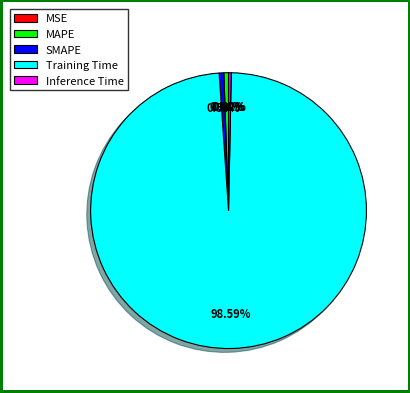

What is the largest slice in the pie chart?

Training Time